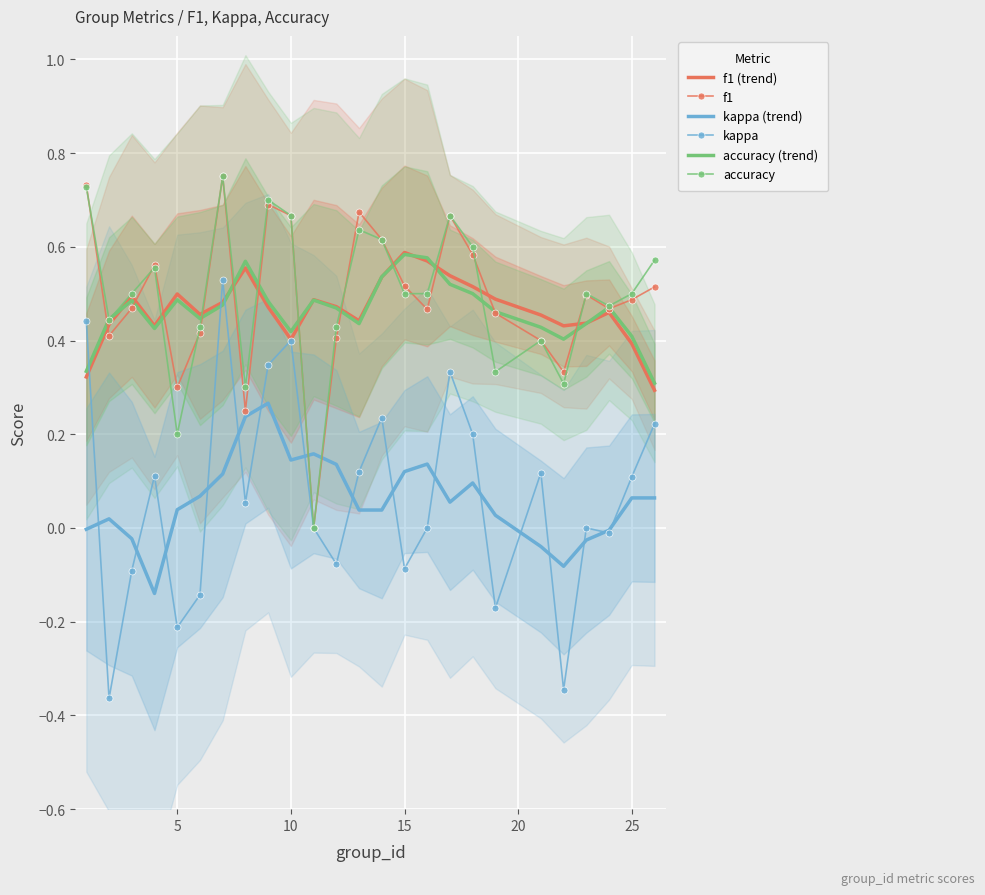

The kappa series shows 0.4 at 10. True or false?

True